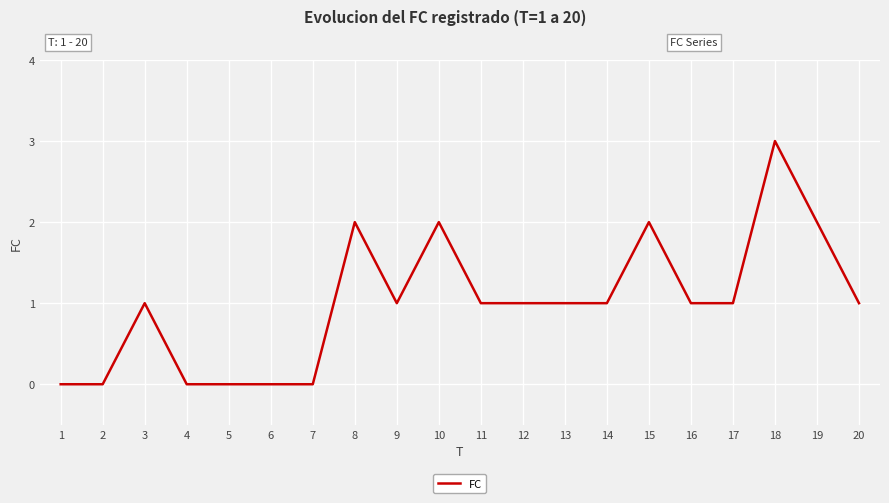

True or false: there are more than 0 points higher than both neighbors.

True